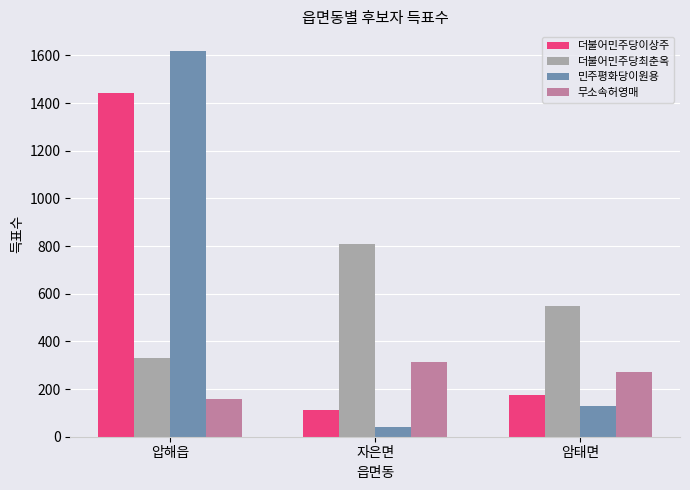

Rank the series at 압해읍 from highest to lowest value.

민주평화당이원용, 더불어민주당이상주, 더불어민주당최춘옥, 무소속허영매